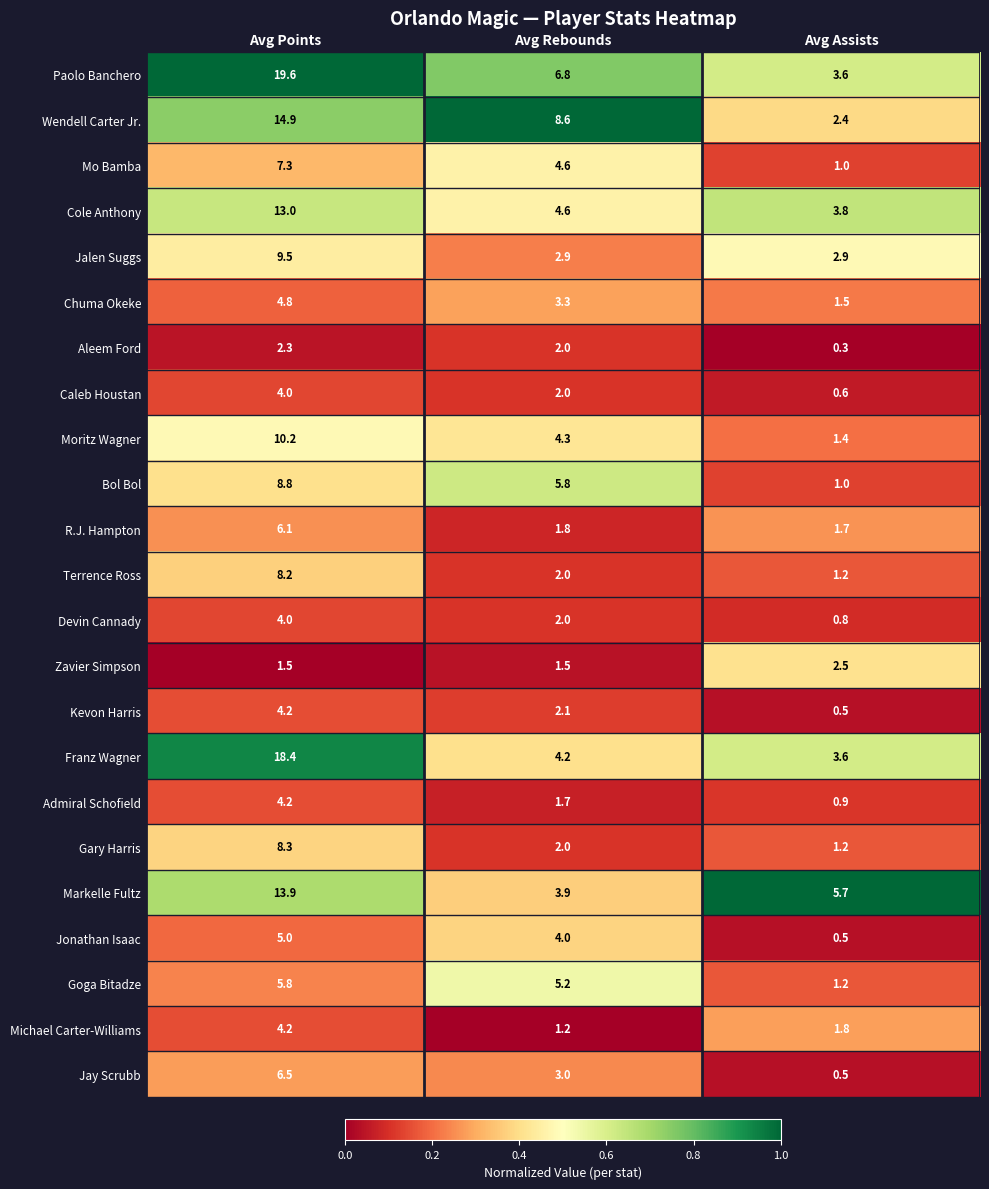

Is it true that Zavier Simpson equals 2.5 at Avg Assists?

True